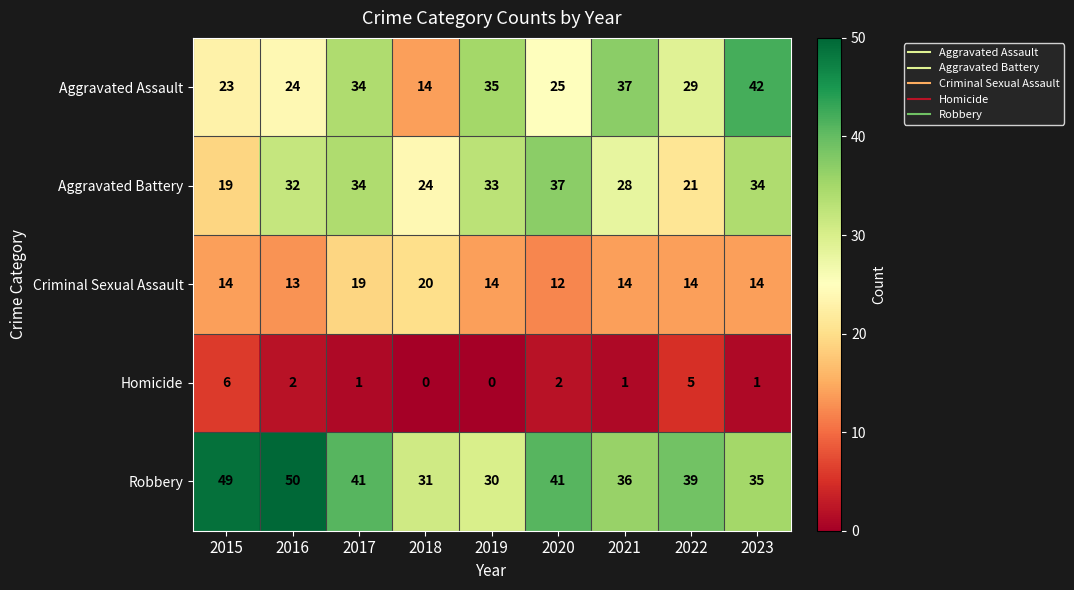

What is the spread (max minus min) of values at 2017?

40